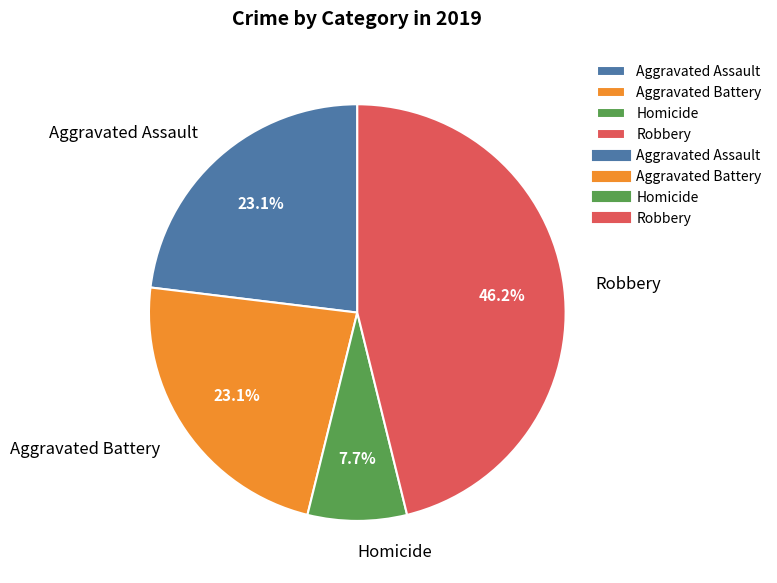

How many segments does this pie chart have?

4